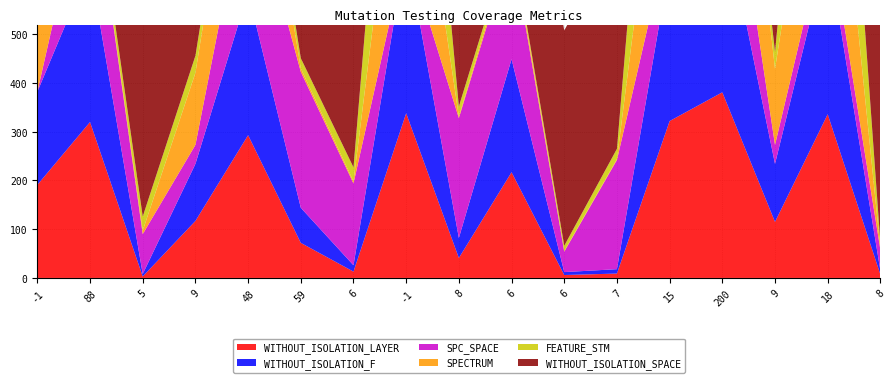

Reading right to left, extract all data points from this chart.

WITHOUT_ISOLATION_LAYER: 7	336	115	381	322	9	6	217	41	338	13	72	293	117	3	320	191
WITHOUT_ISOLATION_F: 8	338	119	381	322	9	6	232	41	338	13	72	293	117	5	320	191
SPC_SPACE: 43	56	39	231	65	224	42	235	246	0	168	279	237	39	82	218	0
SPECTRUM: 3	393	156	408	391	2	1	12	3	388	4	7	271	148	7	3	339
FEATURE_STM: 11	448	35	21	448	21	11	8	21	448	29	21	35	35	29	21	448
WITHOUT_ISOLATION_SPACE: 442	448	409	442	448	442	442	448	442	421	440	442	448	409	442	442	421